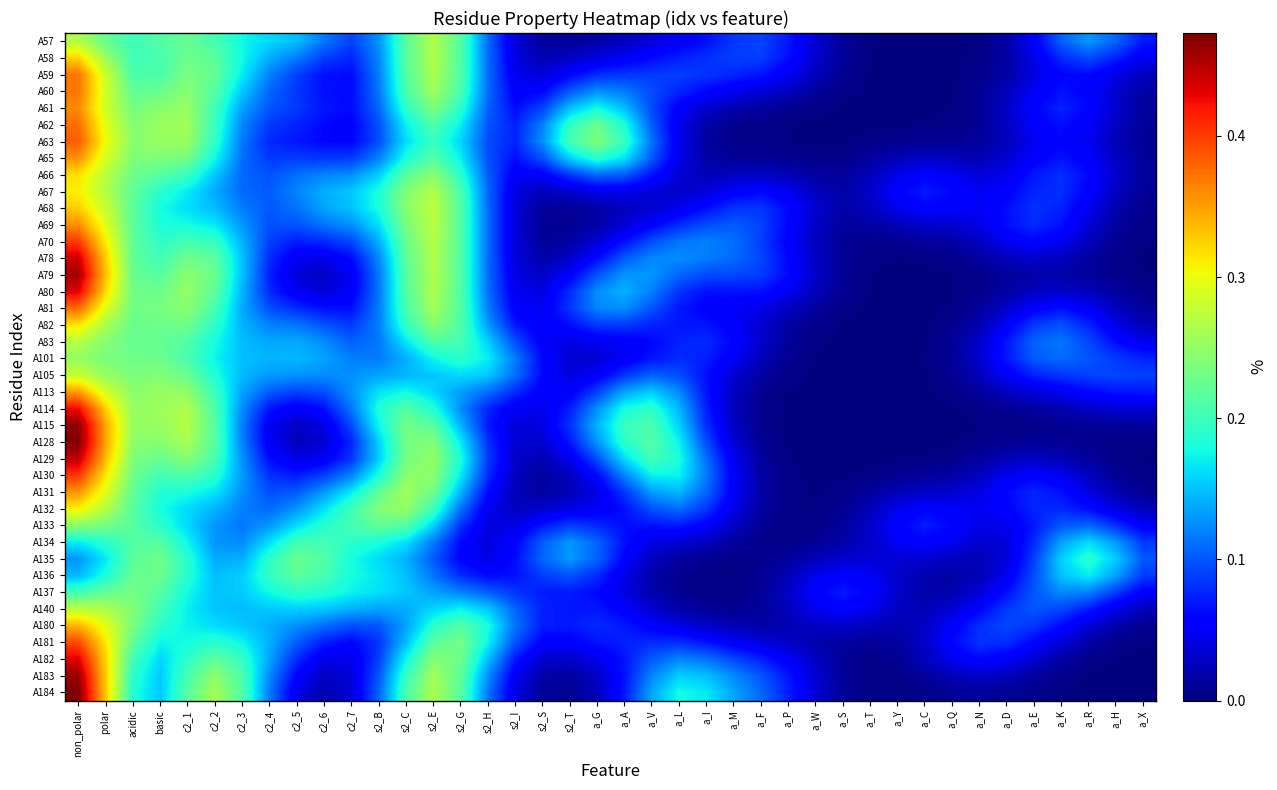

Which has a higher value, a_E or acidic?

acidic